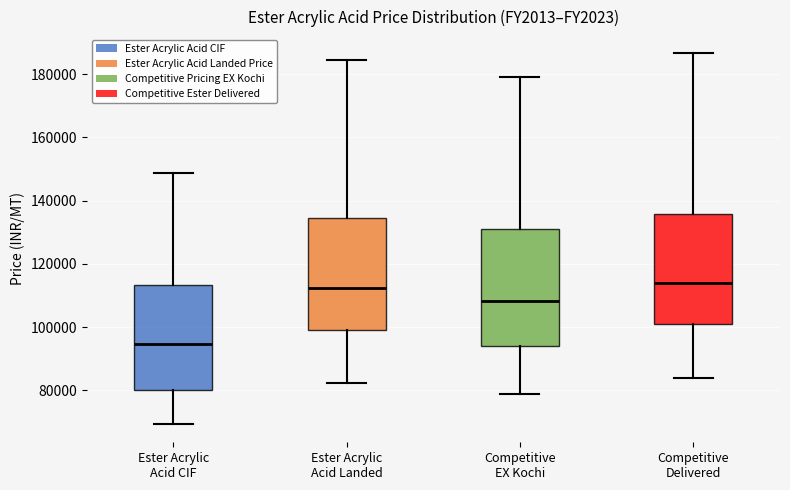

Reading left to right, transcribe this box plot: for each box, give where its median line is, the range the box spans, and where its two whiskers end, as read against the y-axis. The values are not printed on the chart, so give them approximately, as read against the axis.

Ester Acrylic Acid CIF: median 94000, box 80000 to 114000, whiskers 70000 to 148000
Ester Acrylic Acid Landed: median 112000, box 98000 to 134000, whiskers 82000 to 184000
Competitive EX Kochi: median 108000, box 94000 to 130000, whiskers 78000 to 180000
Competitive Delivered: median 114000, box 100000 to 136000, whiskers 84000 to 186000